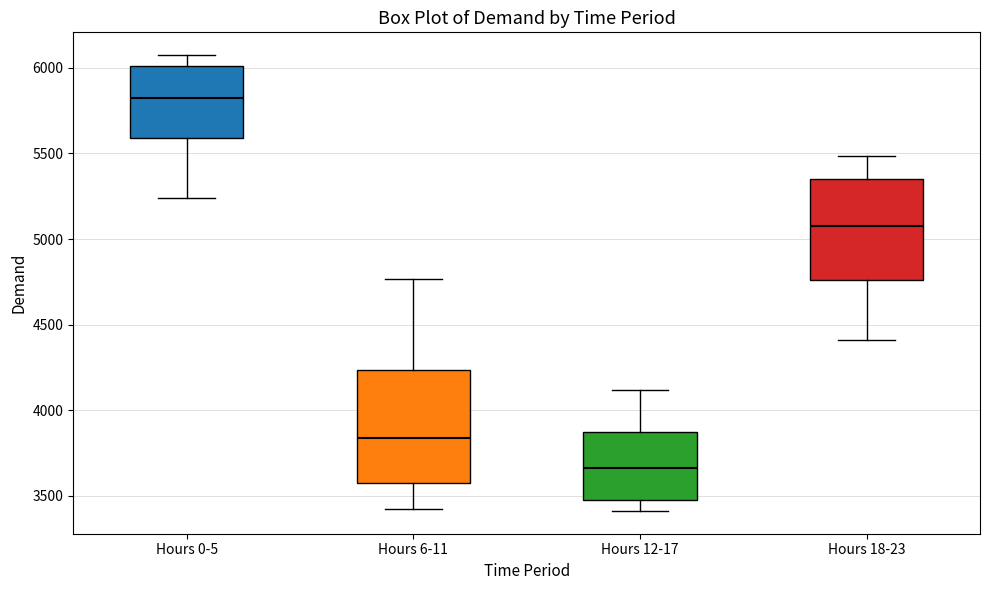

Reading left to right, read every box against the y-axis: the position of its median line, the range the box covers, and the ends of its whiskers. The values are not printed on the chart, so give them approximately, as read against the axis.

Hours 0-5: median 5800, box 5600 to 6000, whiskers 5250 to 6050
Hours 6-11: median 3850, box 3600 to 4250, whiskers 3400 to 4750
Hours 12-17: median 3650, box 3450 to 3850, whiskers 3400 to 4100
Hours 18-23: median 5100, box 4750 to 5350, whiskers 4400 to 5500